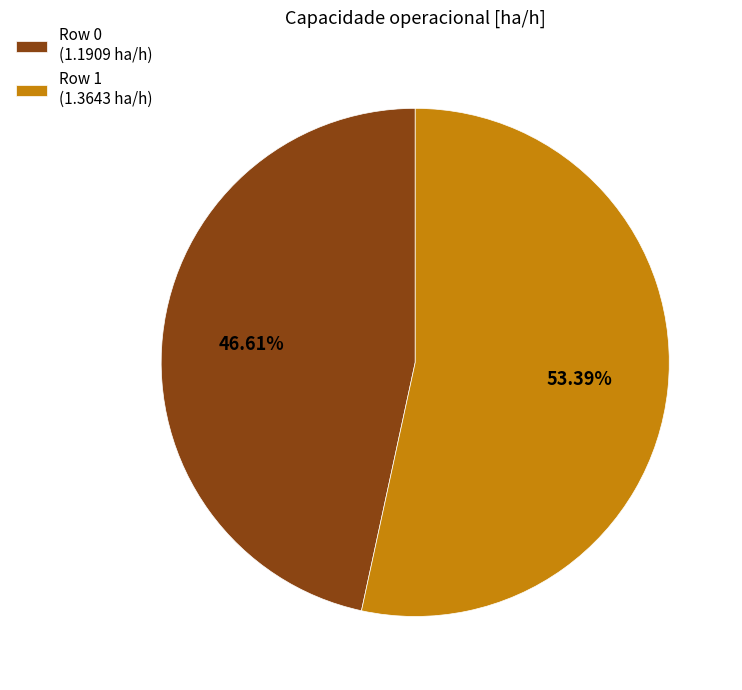

Is there any slice that represents more than half of the pie?

Yes